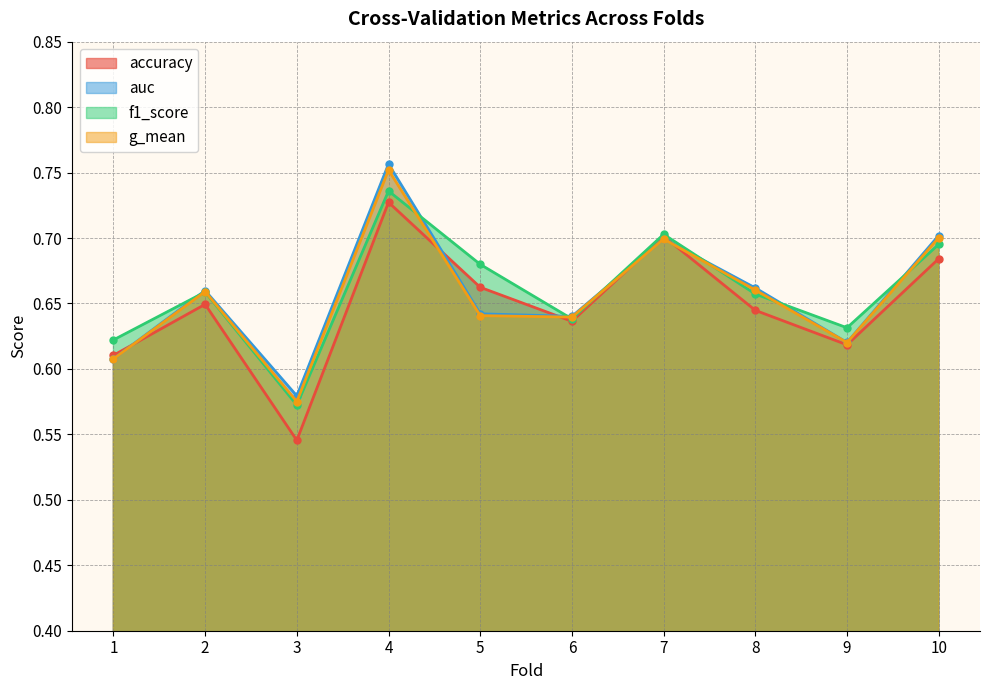

At which category does g_mean reach its first local valley?

3